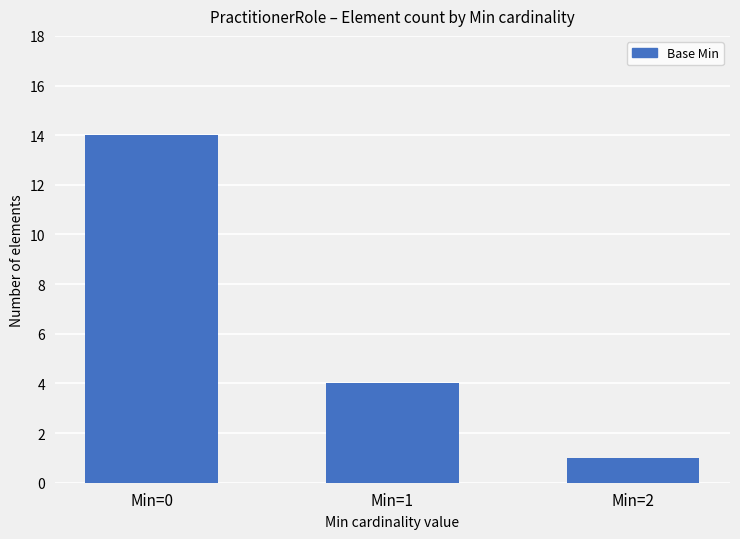

The chart shows a value of 4 at Min=1. True or false?

True